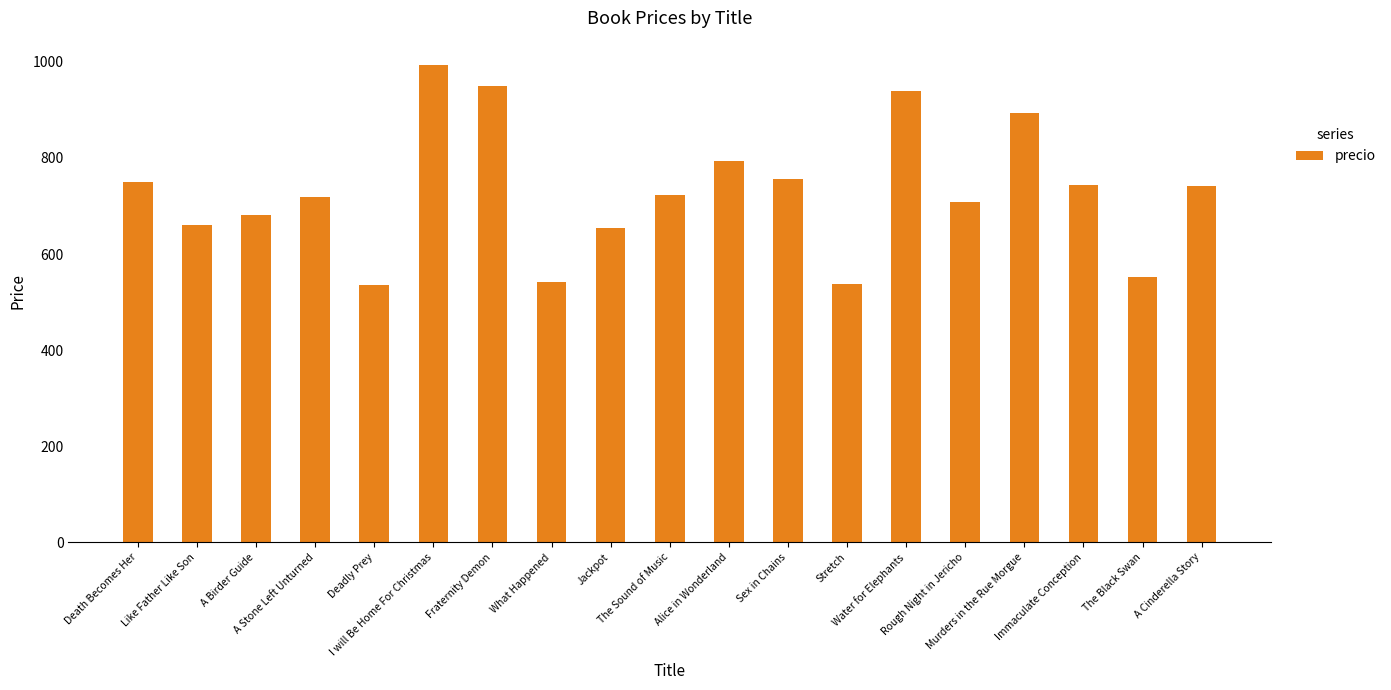

True or false: the data shows 1259.0 at A Stone Left Unturned.

False